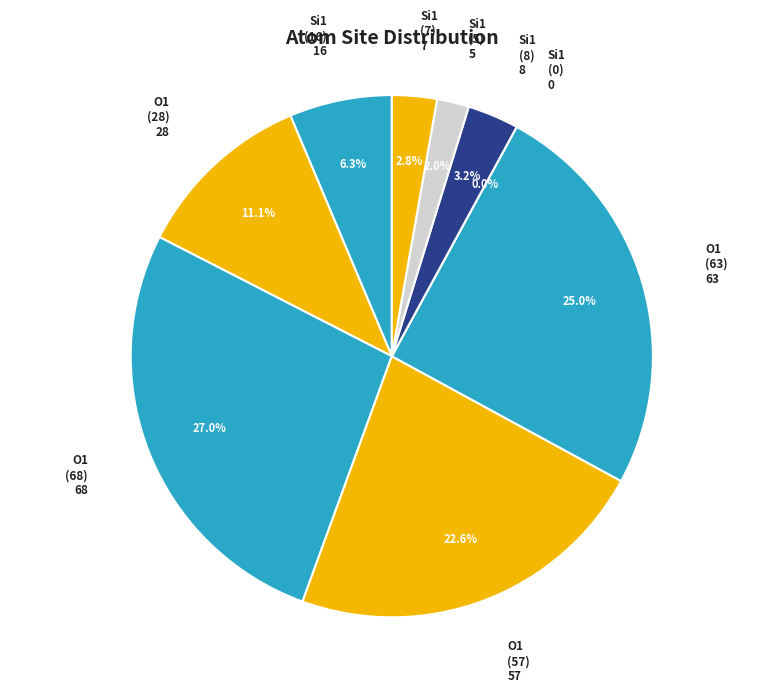

How many segments does this pie chart have?

9